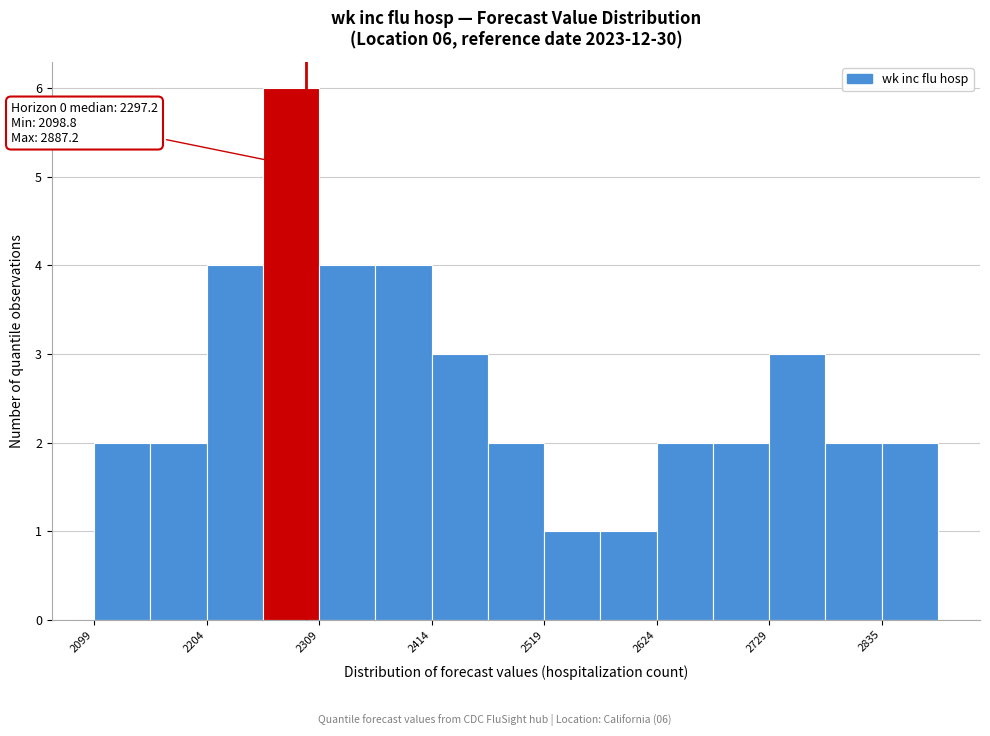

Around what value on the x-axis is the tallest bar? Give the approximate position of its centre, as read against the axis.

2280